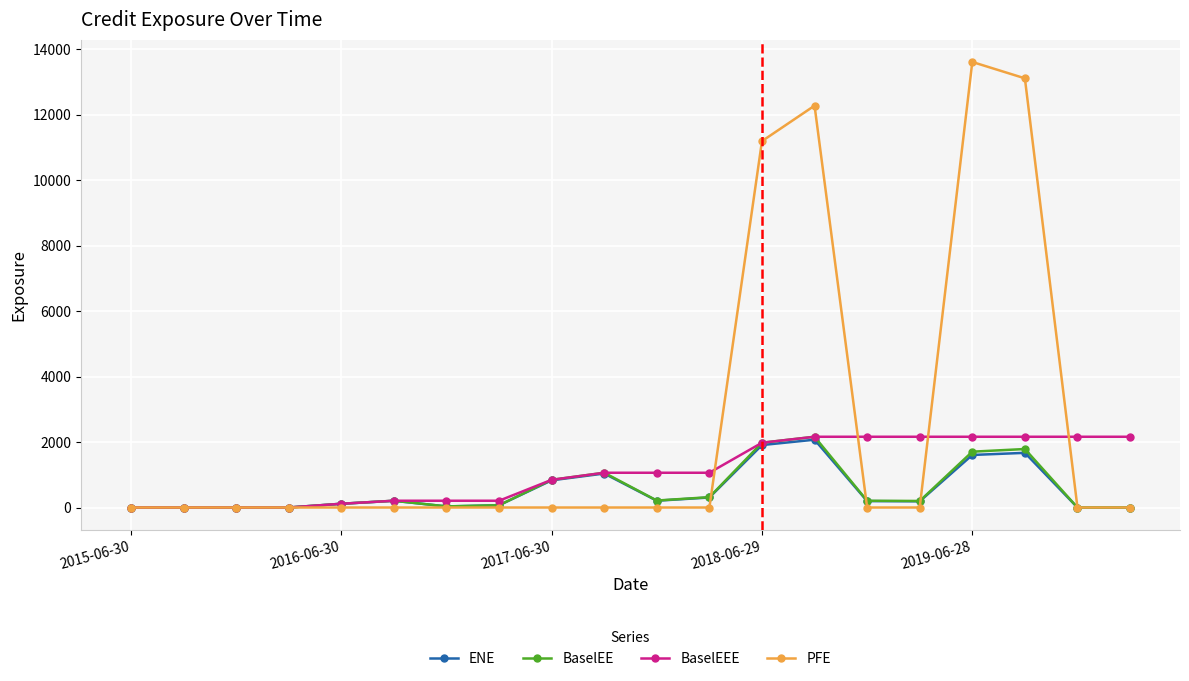

What is the maximum value for BaselEEE?

2161.4